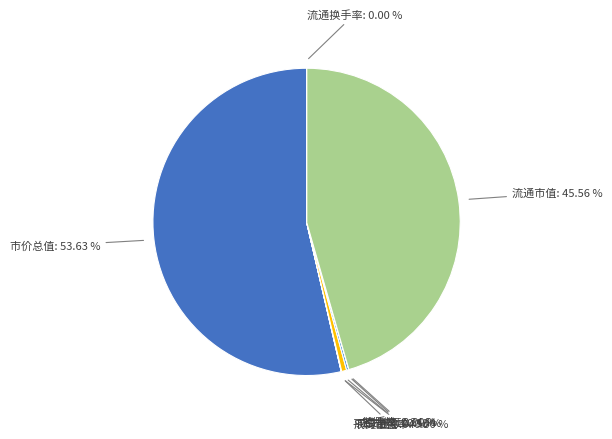

Is there any slice that represents more than half of the pie?

Yes